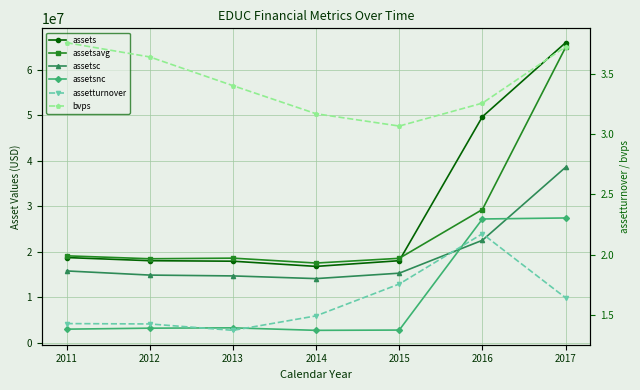

The value of assetsnc at 2013 is 4684122.3. True or false?

False